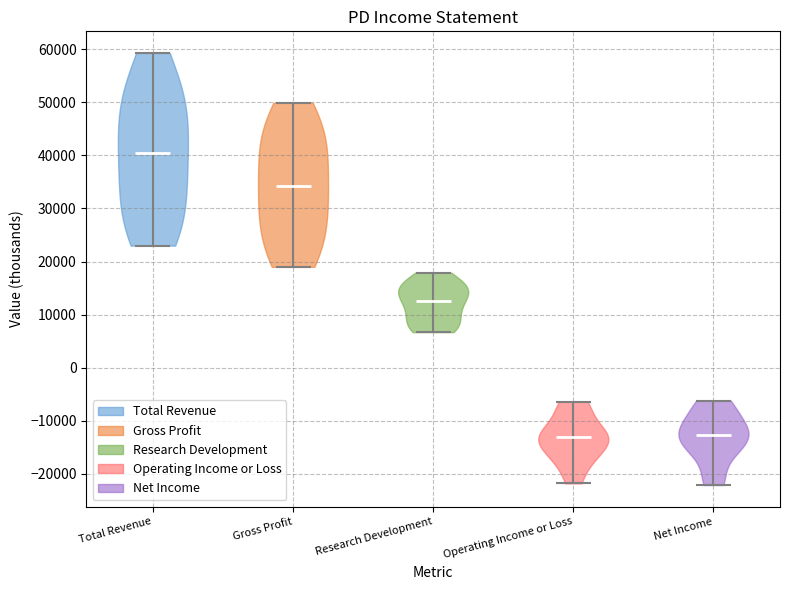

Reading left to right, read every violin against the y-axis: where its median line is, and the lowest and highest points it reaches. The values are not printed on the chart, so give them approximately, as read against the axis.

Total Revenue: median line 40000, lowest point 23000, highest point 59000
Gross Profit: median line 34000, lowest point 19000, highest point 50000
Research Development: median line 13000, lowest point 7000, highest point 18000
Operating Income or Loss: median line -13000, lowest point -22000, highest point -6000
Net Income: median line -13000, lowest point -22000, highest point -6000